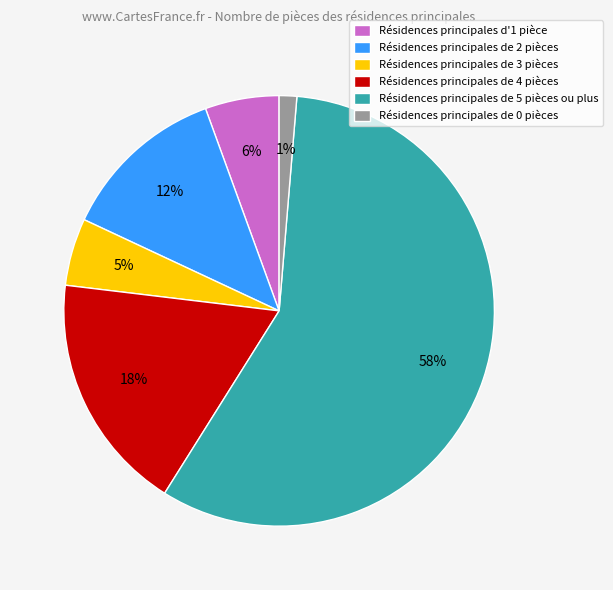

Is Résidences principales de 5 pièces ou plus the majority of the pie?

Yes